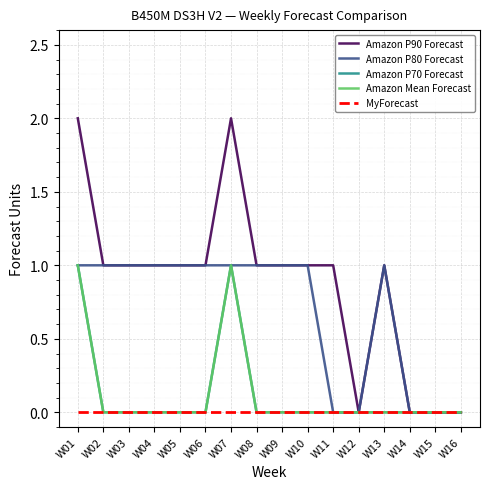

What is the difference between the second highest and minimum values in the Amazon P80 Forecast series?

1